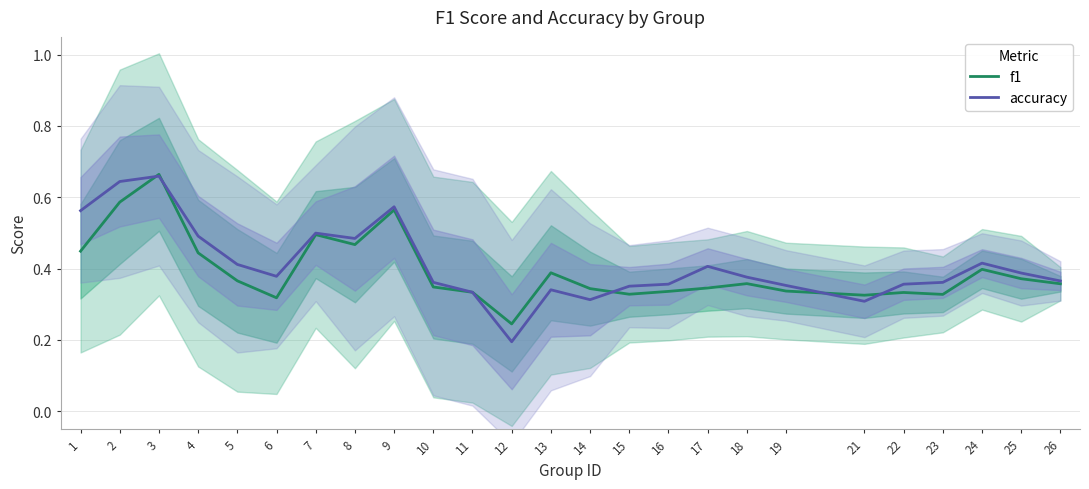

What is the value of the f1 point at the 5th from the left?

0.4